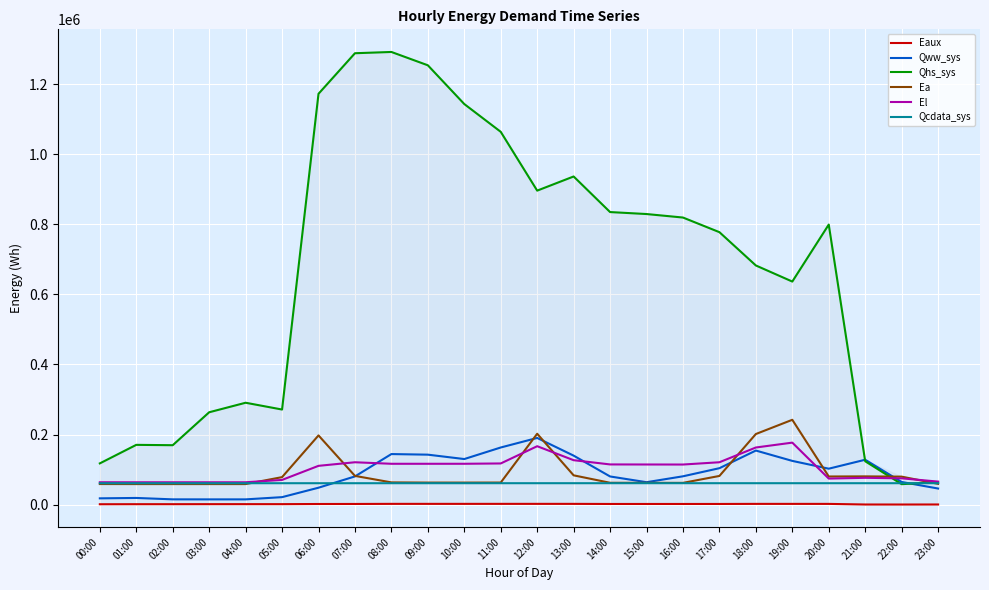

What is the difference between the second highest and minimum values in the El series?

102871.5